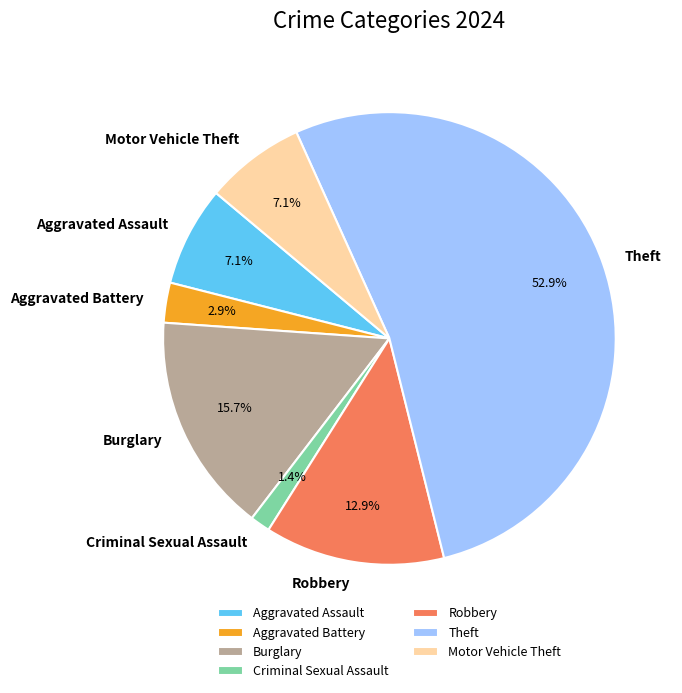

Which has a higher value, Aggravated Battery or Criminal Sexual Assault?

Aggravated Battery